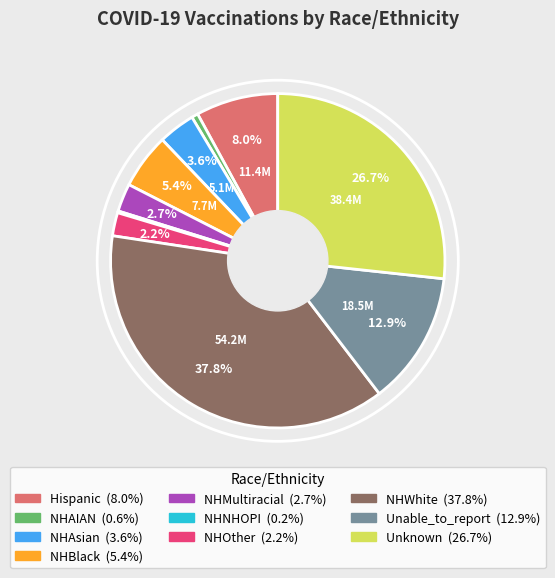

Approximately how many times larger is the value at NHWhite compared to Unknown?

1.4